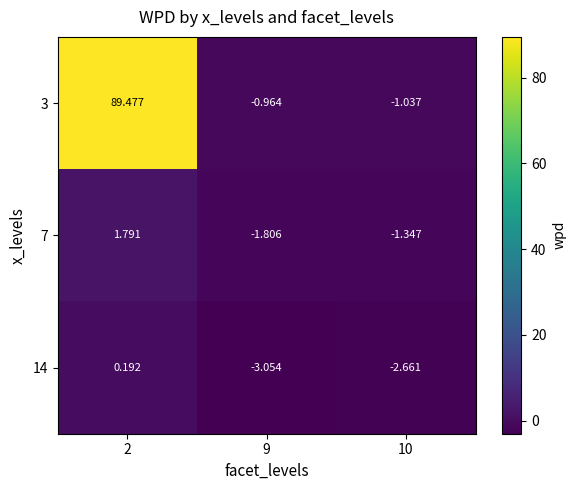

Is the value of 7 at 10 greater than the value of 14 at 10?

Yes